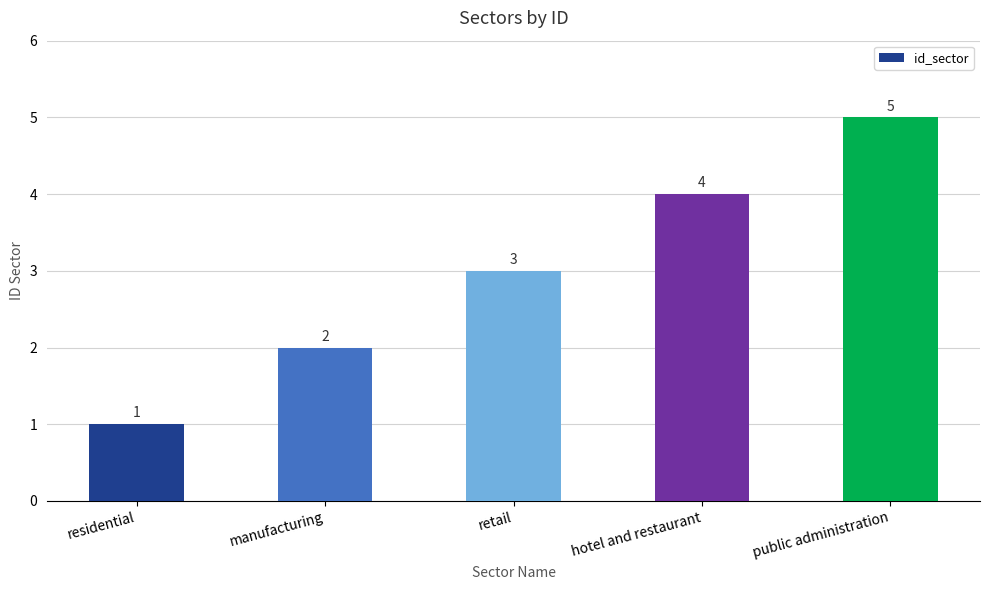

Reading left to right, what are all the values shown in this chart?

residential=1	manufacturing=2	retail=3	hotel and restaurant=4	public administration=5